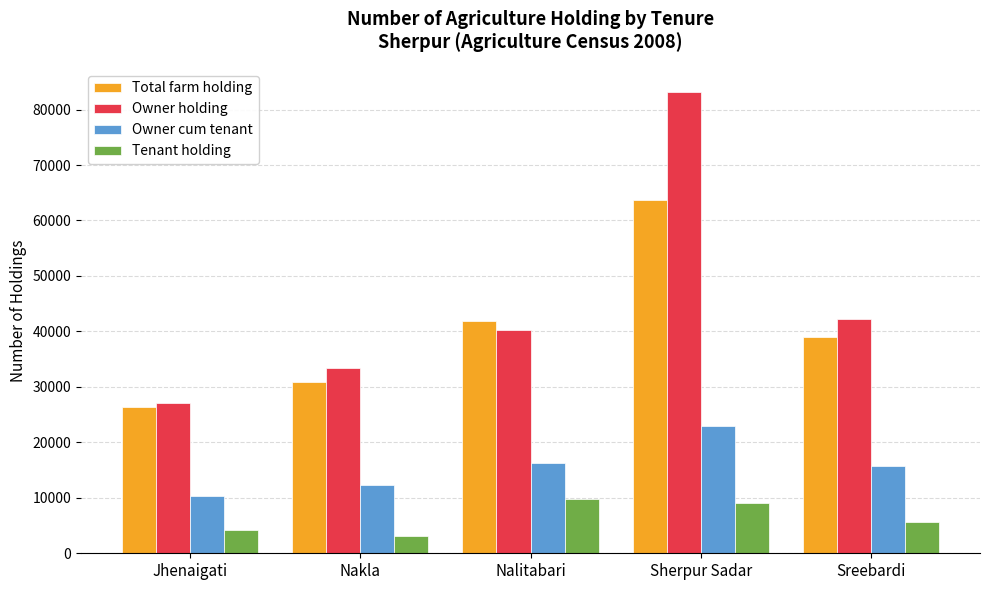

Which series changed the most between Jhenaigati and Sreebardi?

Owner holding